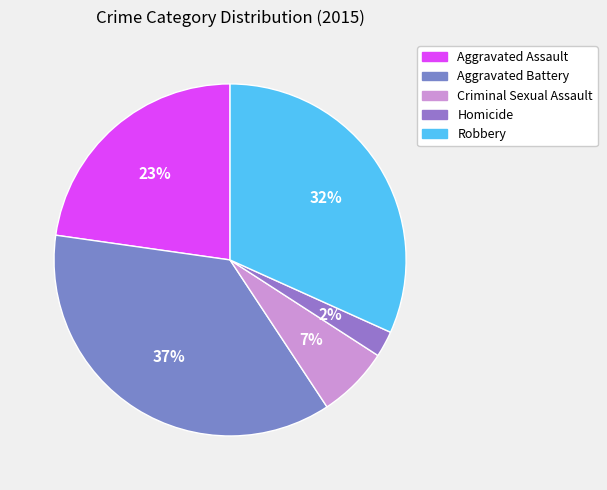

What percentage is the Aggravated Assault slice, to the nearest percent?

23%